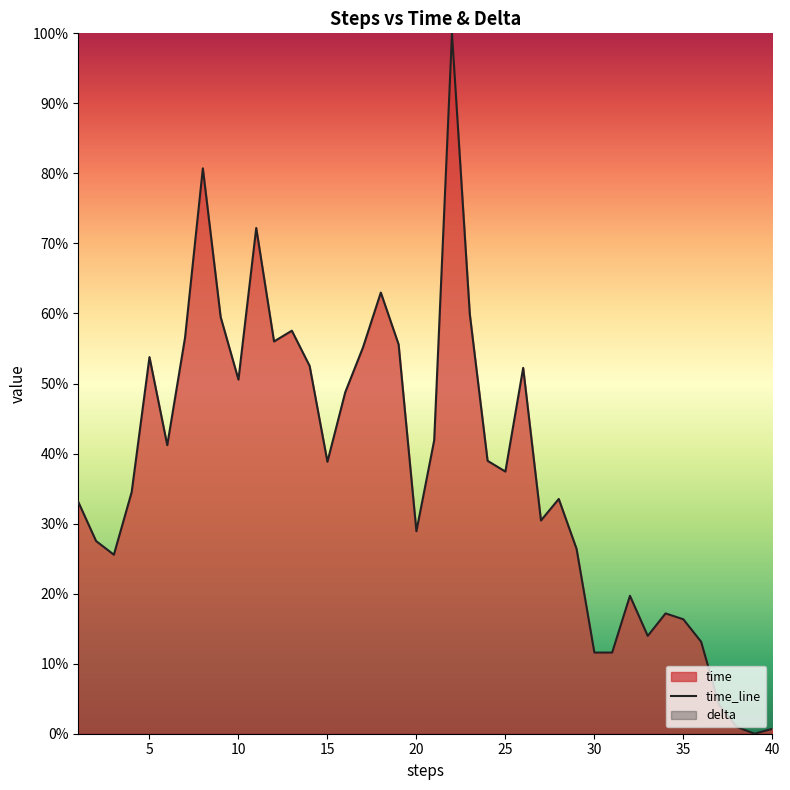

Is it true that time_line equals 28.9 at 20?

True